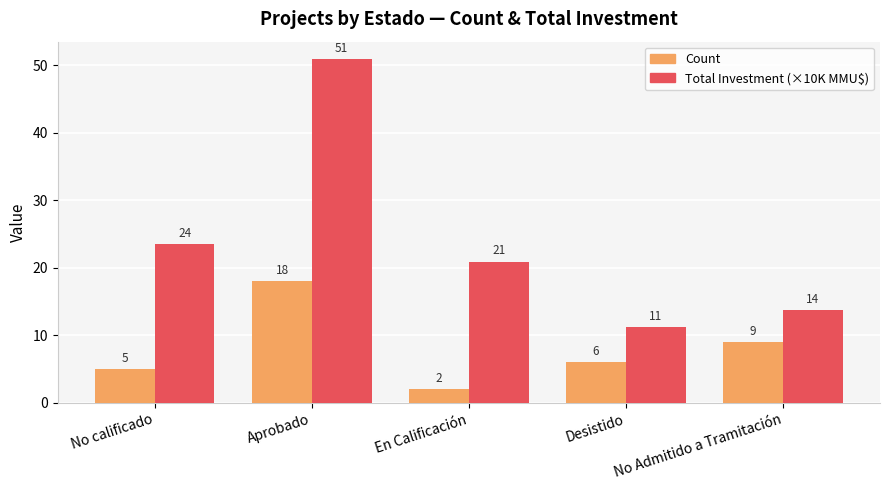

How many distinct data groups are displayed?

2